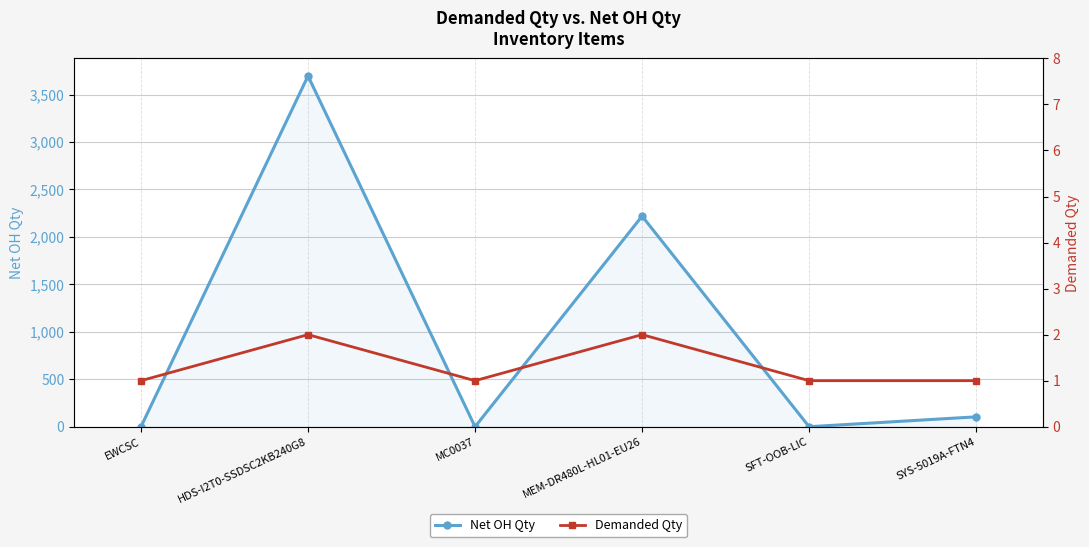

The Net OH Qty series shows 1199 at MC0037. True or false?

False